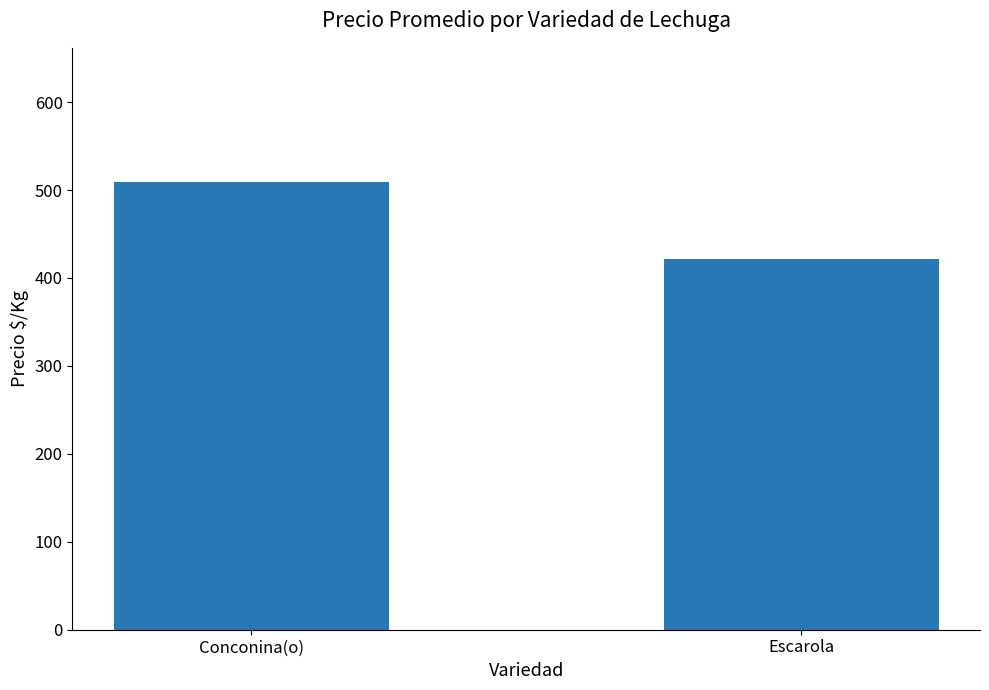

Rank the categories by value from highest to lowest.

Conconina(o), Escarola